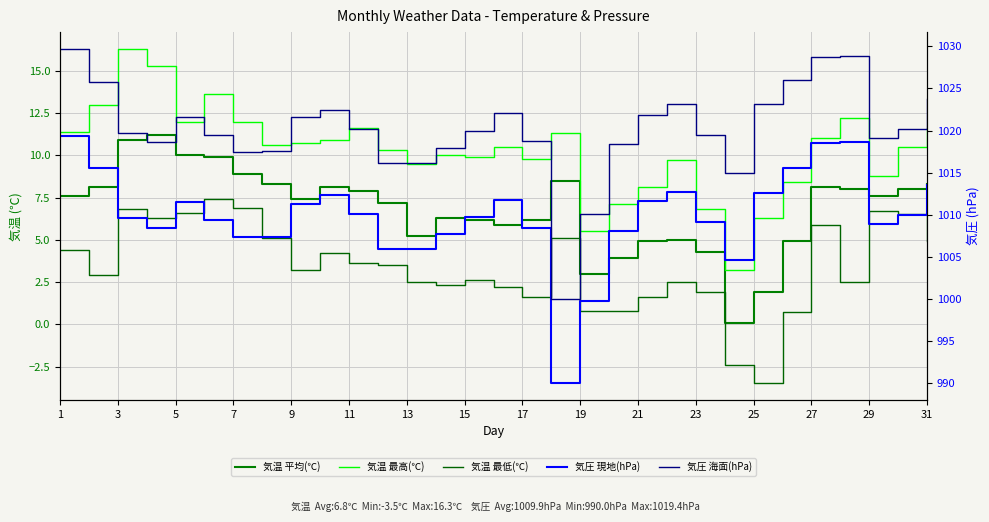

Is the value of 気圧 海面(hPa) at 22 greater than the value of 気温 平均(℃) at 23?

Yes